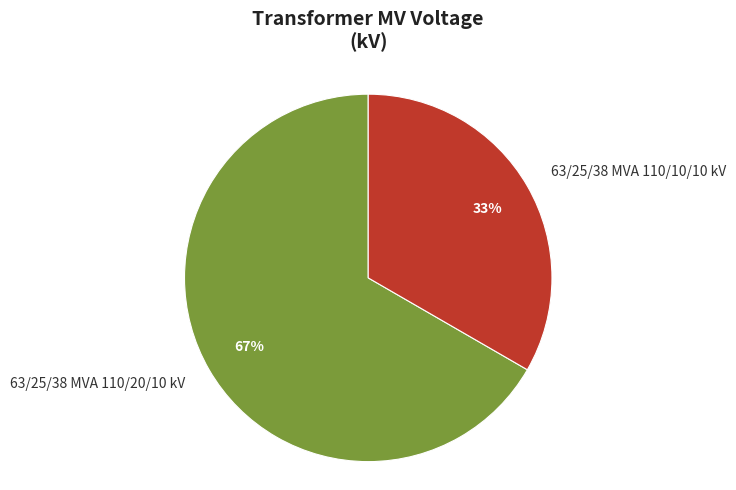

Does any single category account for the majority?

Yes